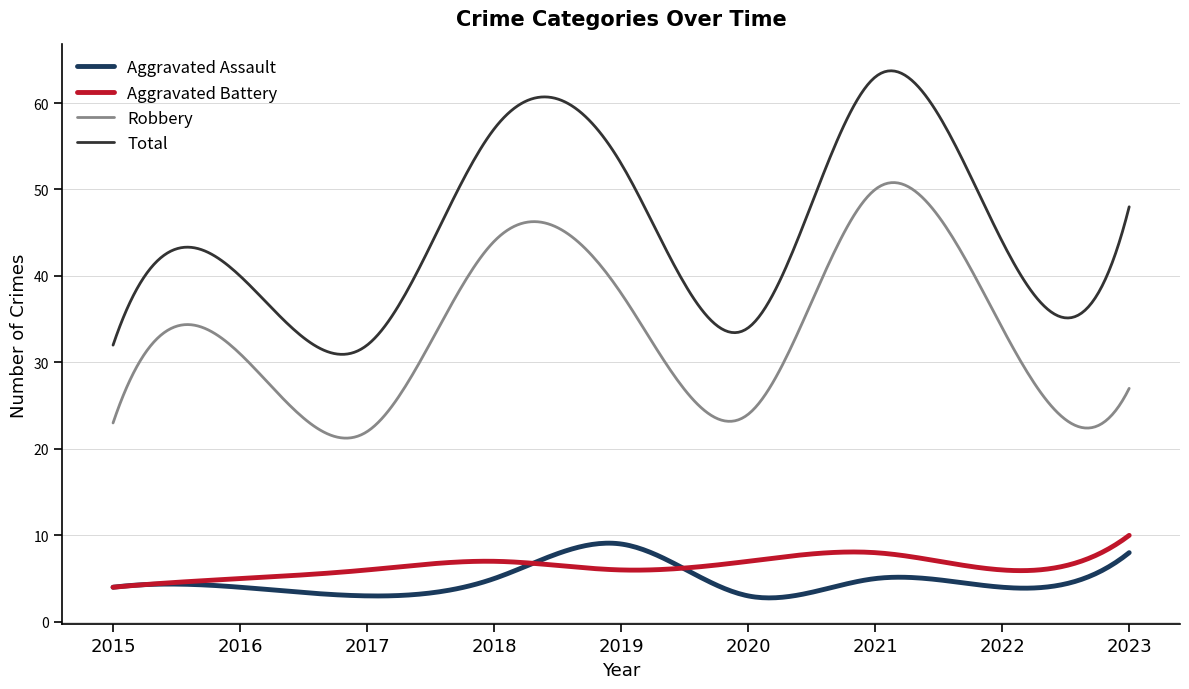

What is the greatest value displayed?

63.7